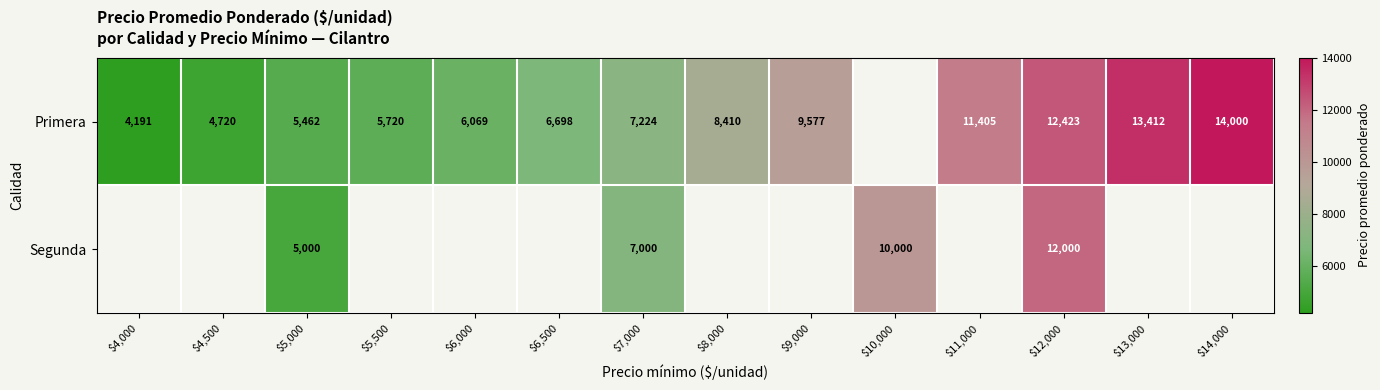

Which label corresponds to the smallest value in the chart?

$4,000